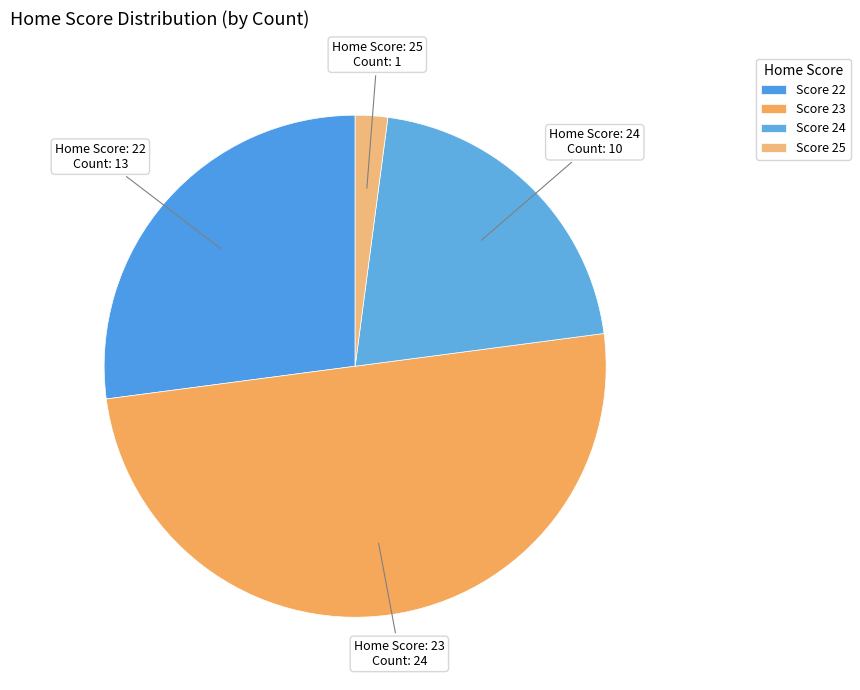

What is the smallest slice in the pie chart?

Score 25